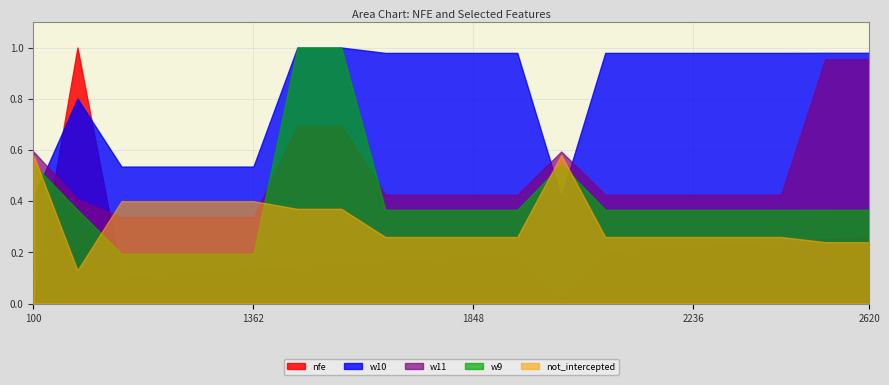

Is it true that w11 equals 0.6 at 2137?

False